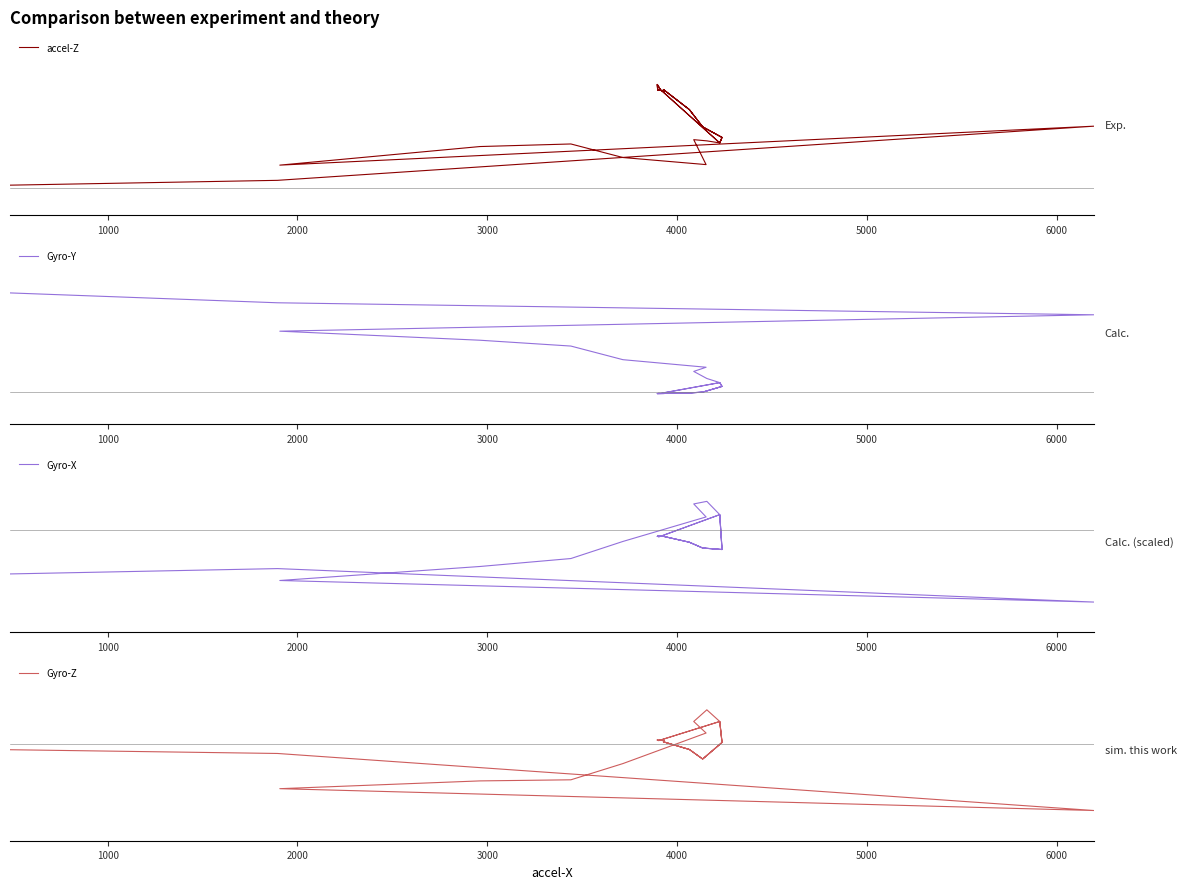

How many lines are shown in the chart?

4